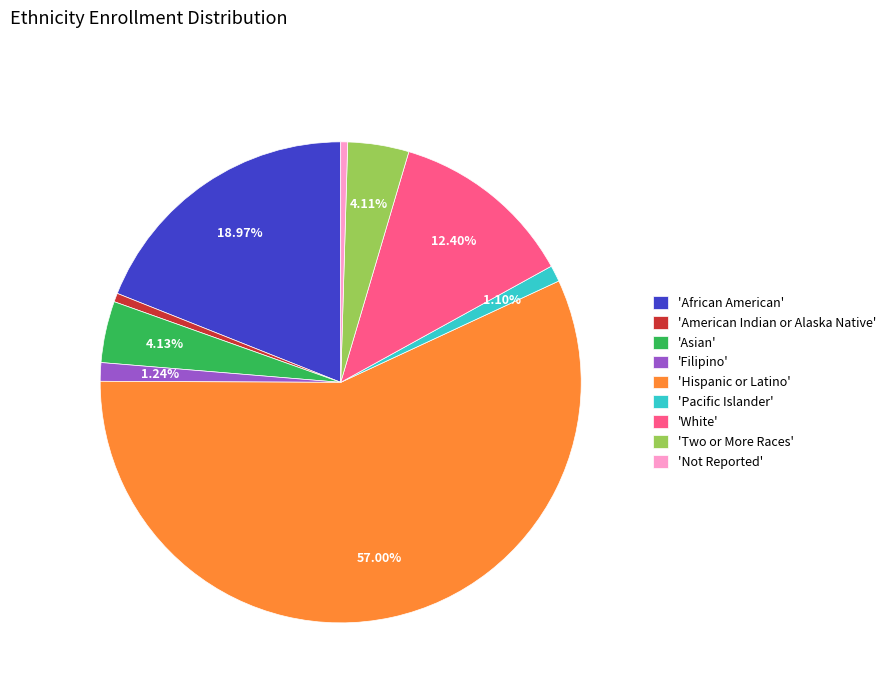

Is the sum of 'African American' and 'White' greater than half?

No